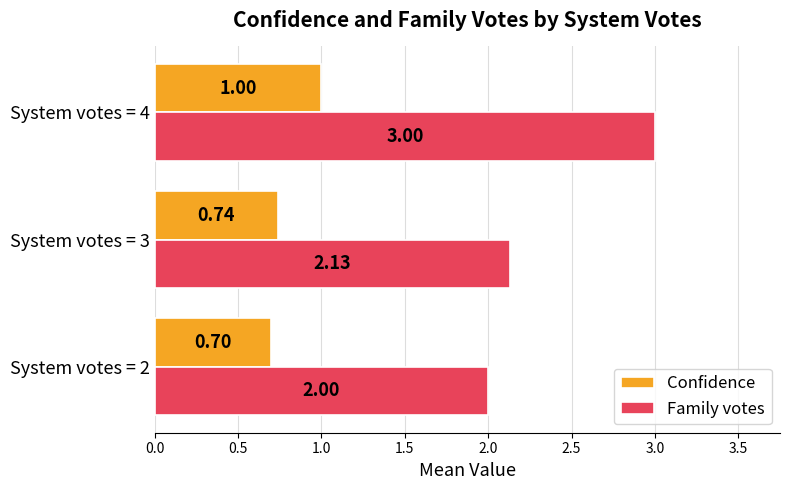

Rank the series by their maximum value, from highest to lowest.

Family votes, Confidence